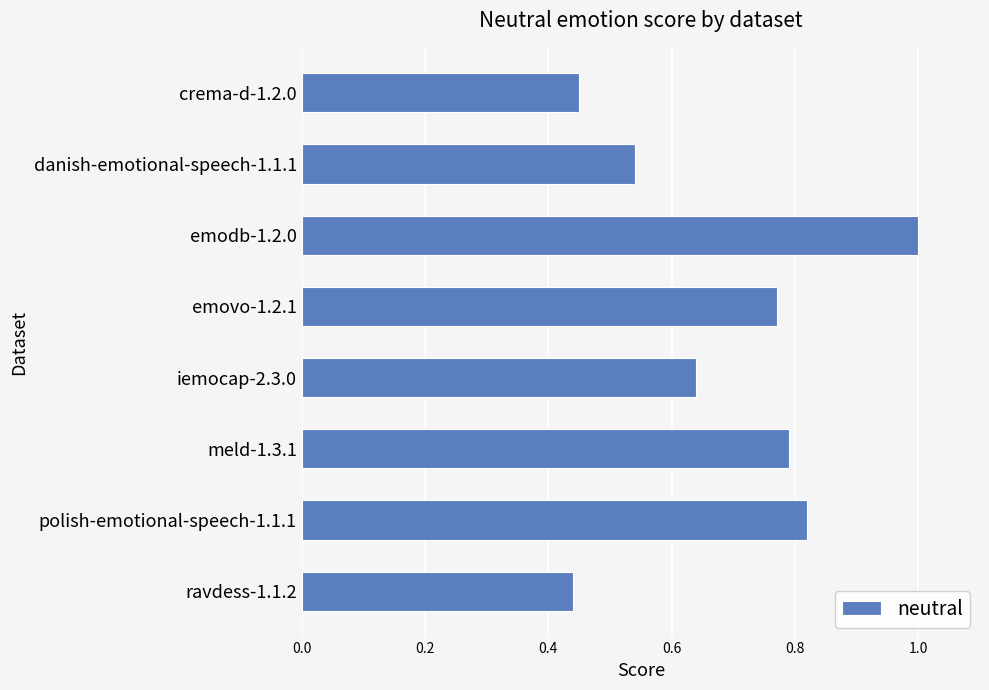

What is the difference between the values at ravdess-1.1.2 and emovo-1.2.1?

0.3